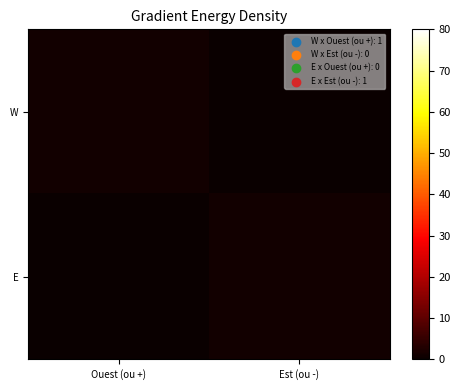

What is the maximum value shown in the chart?

1